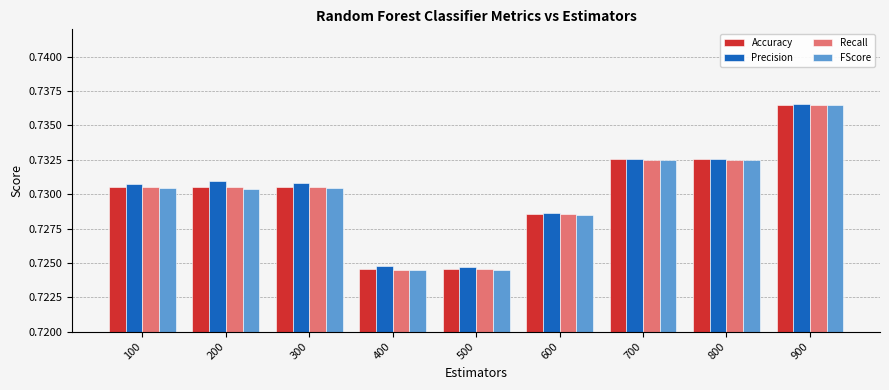

How many Precision values are between 0 and 1?

9